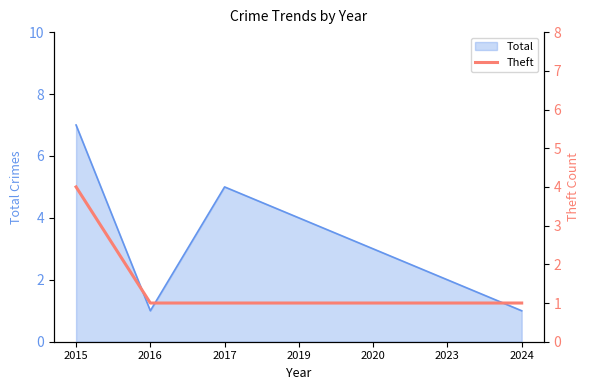

What is the value of the 2nd point from the left?

1